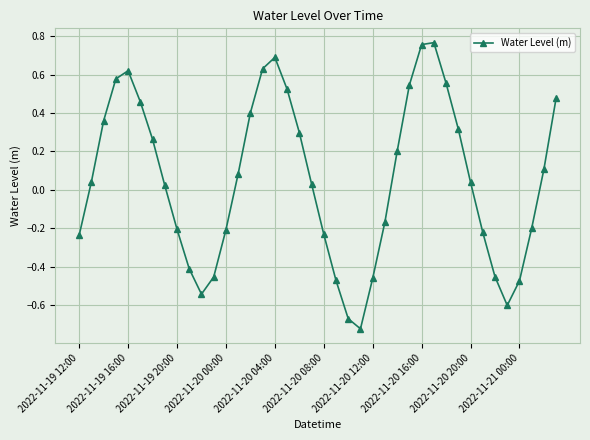

What is the difference between the second highest and minimum values?

1.5